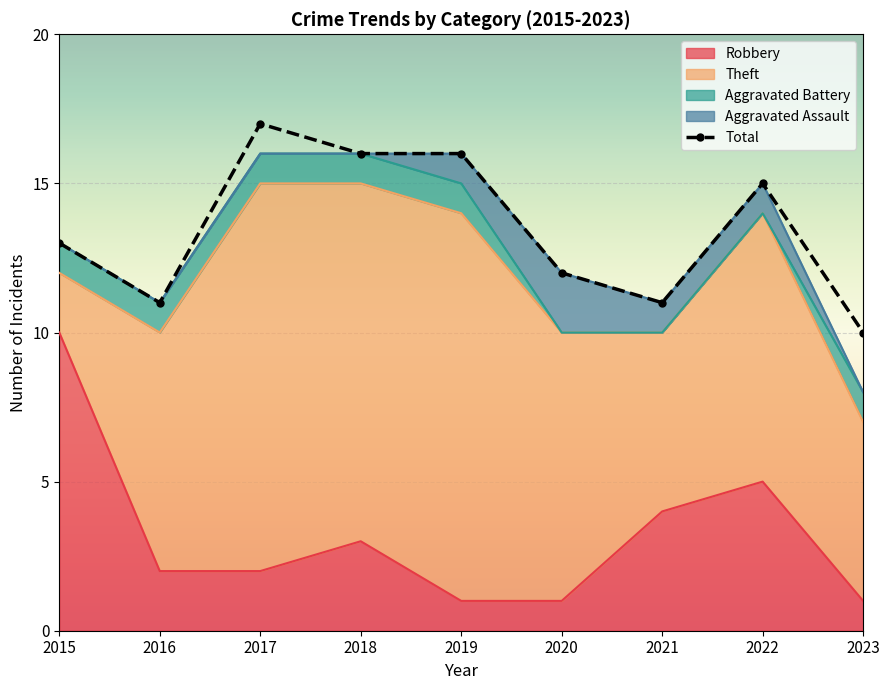

How many interior local peaks does the Total series have?

2